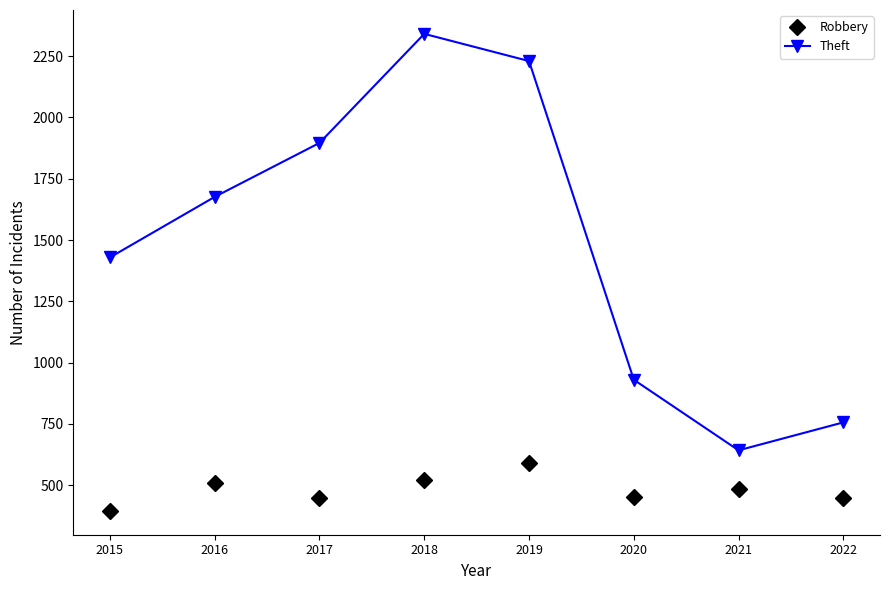

What is the difference between the maximum and minimum values in the Robbery series?

196